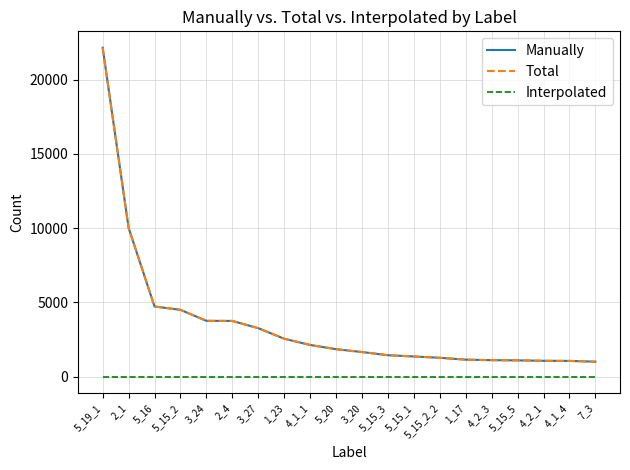

Reading right to left, list all the values displayed in this chart.

Manually: 7_3=1011	4_1_4=1063	4_2_1=1071	5_15_5=1100	4_2_3=1114	1_17=1149	5_15_2_2=1274	5_15_1=1362	5_15_3=1448	3_20=1661	5_20=1853	4_1_1=2137	1_23=2558	3_27=3268	2_4=3755	3_24=3761	5_15_2=4504	5_16=4727	2_1=10027	5_19_1=22147
Total: 7_3=1011	4_1_4=1063	4_2_1=1071	5_15_5=1100	4_2_3=1114	1_17=1149	5_15_2_2=1274	5_15_1=1362	5_15_3=1448	3_20=1661	5_20=1853	4_1_1=2137	1_23=2558	3_27=3268	2_4=3755	3_24=3761	5_15_2=4504	5_16=4727	2_1=10027	5_19_1=22147
Interpolated: 7_3=0	4_1_4=0	4_2_1=0	5_15_5=0	4_2_3=0	1_17=0	5_15_2_2=0	5_15_1=0	5_15_3=0	3_20=0	5_20=0	4_1_1=0	1_23=0	3_27=0	2_4=0	3_24=0	5_15_2=0	5_16=0	2_1=0	5_19_1=0